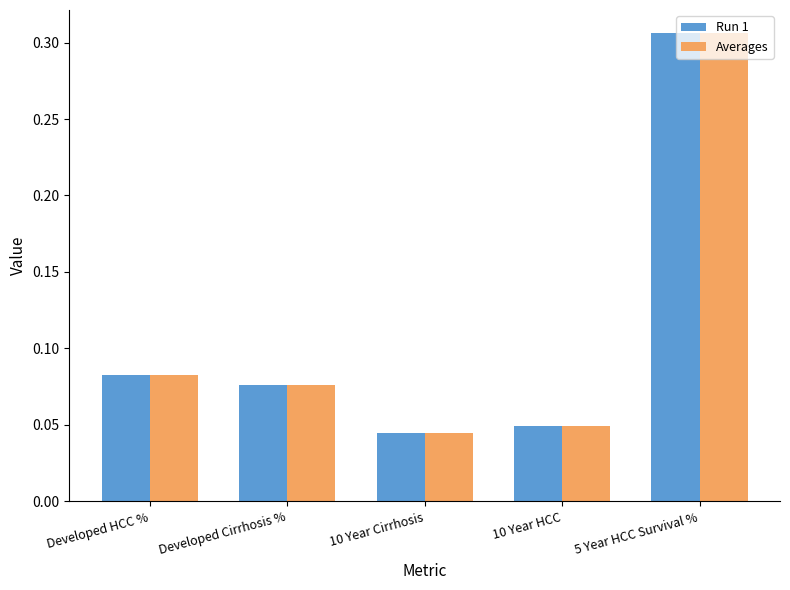

What are all the series names shown in the legend?

Run 1, Averages